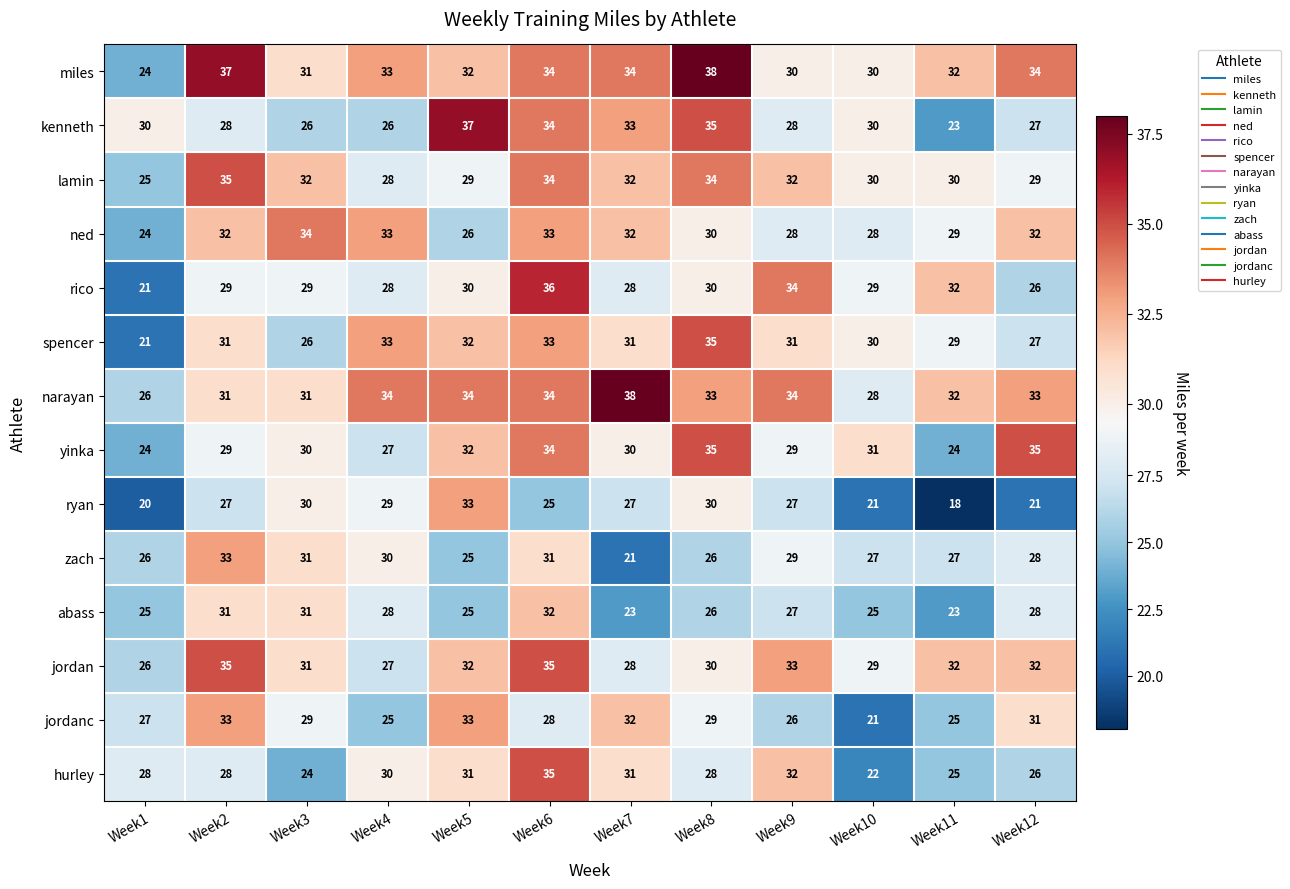

Which series changed the most between Week3 and Week4?

spencer